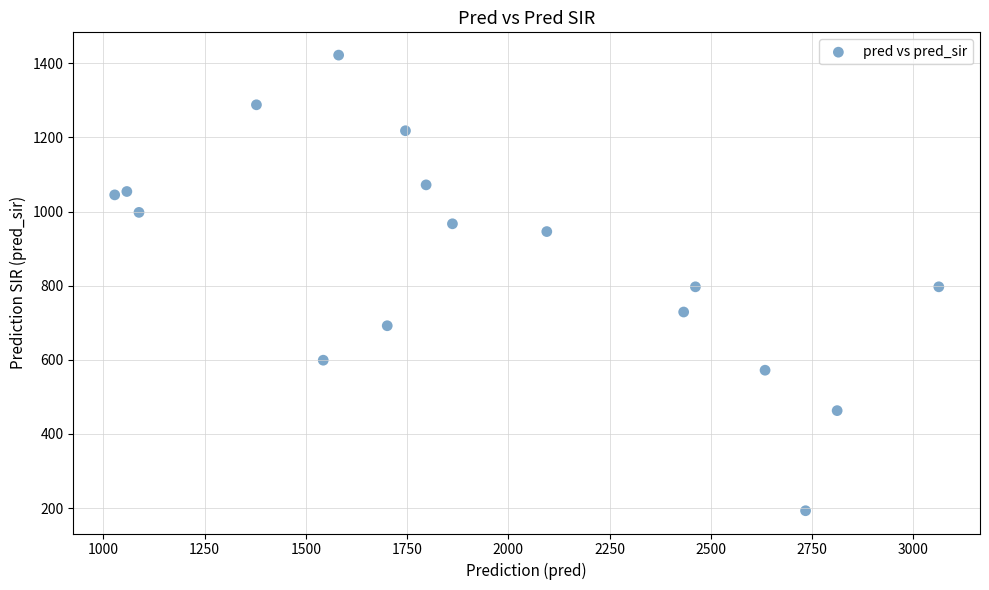

What is the range of Y values (max minus min)?

1229.0